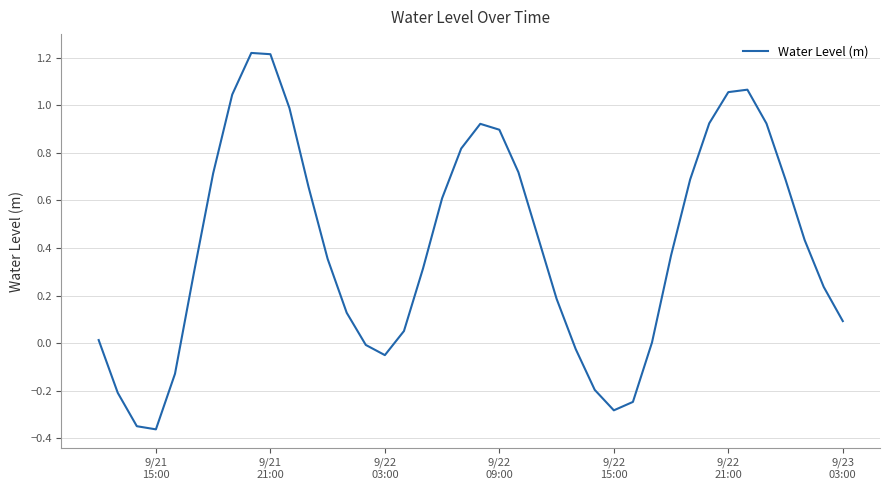

Does the chart have visible grid lines?

Yes